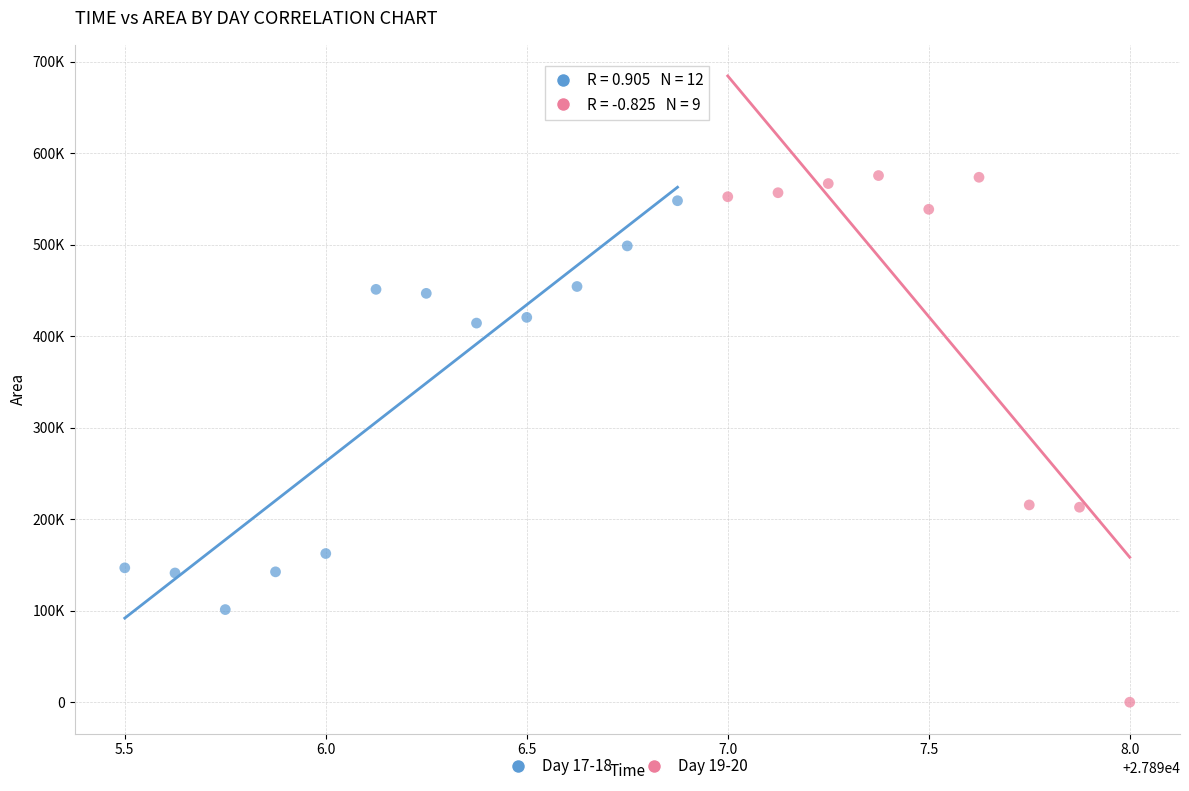

Which series contains the lowest Y value?

Day 19-20